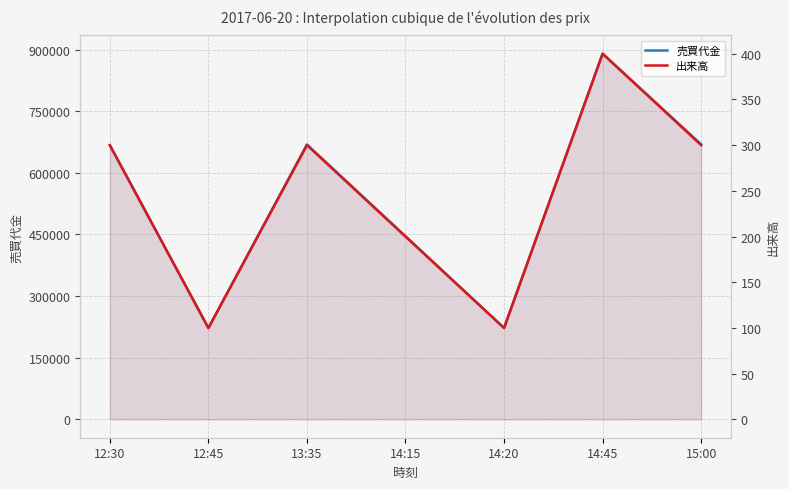

Where is the first local maximum for 出来高?

13:35